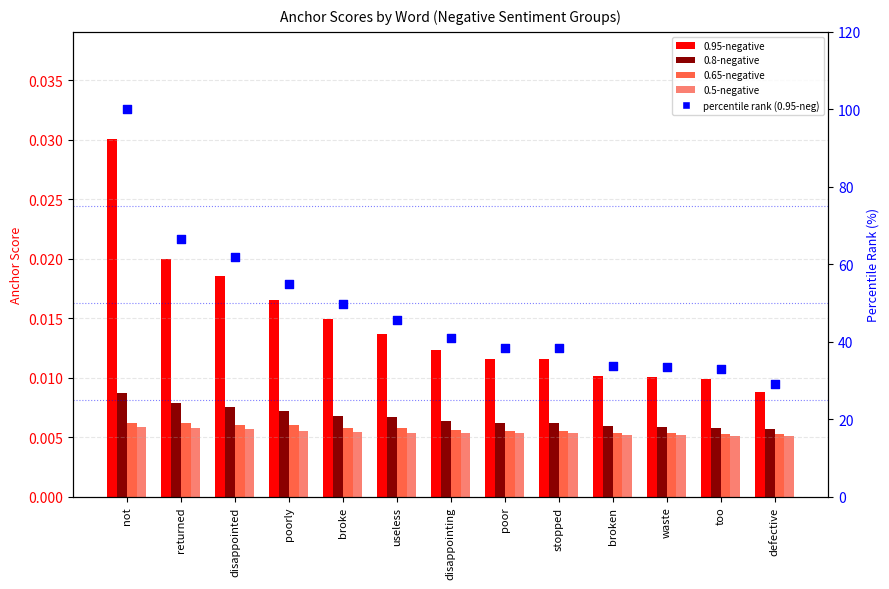

What are all the series names shown in the legend?

0.95-negative, 0.8-negative, 0.65-negative, 0.5-negative, percentile rank (0.95-neg)